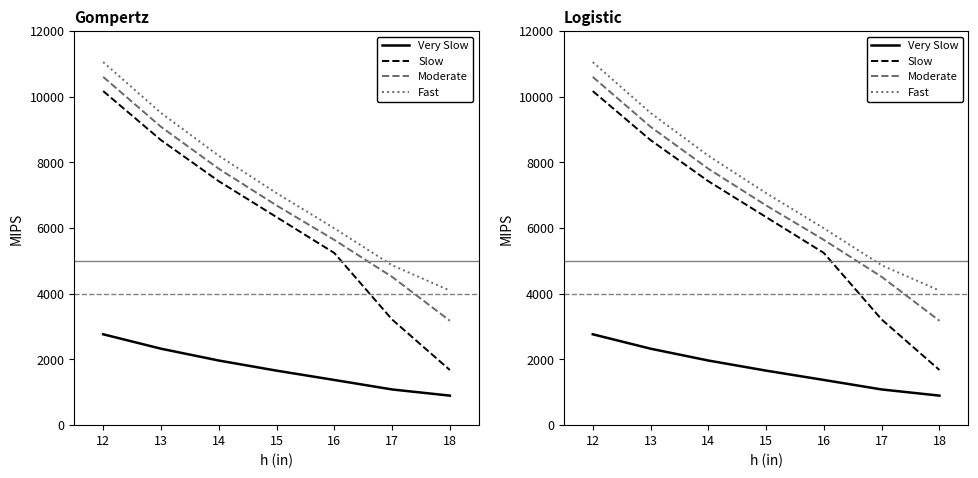

What is the difference between the maximum and minimum values in the Slow series?

8492